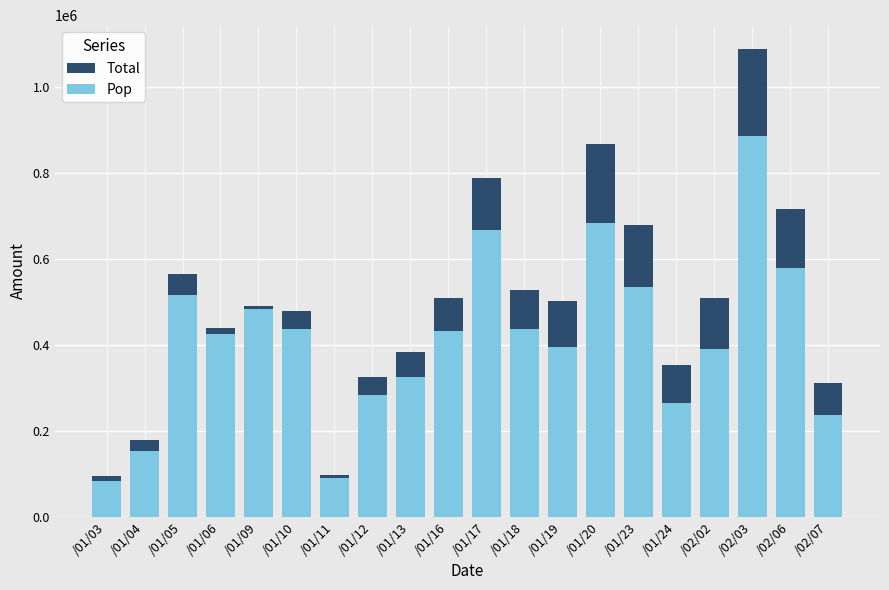

What is the highest value of the Total series?

1090000